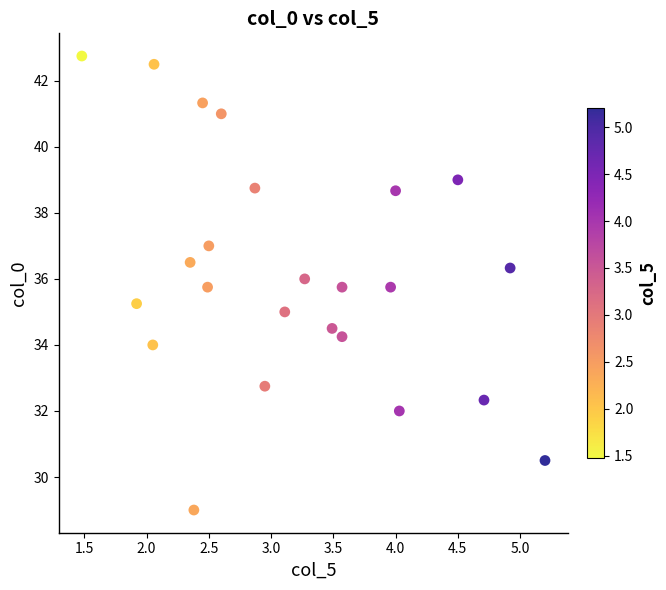

What is the range of X values (max minus min)?

3.7